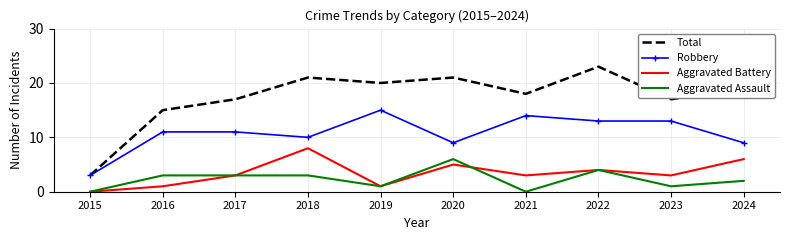

Which category has the highest value across all series?

2022